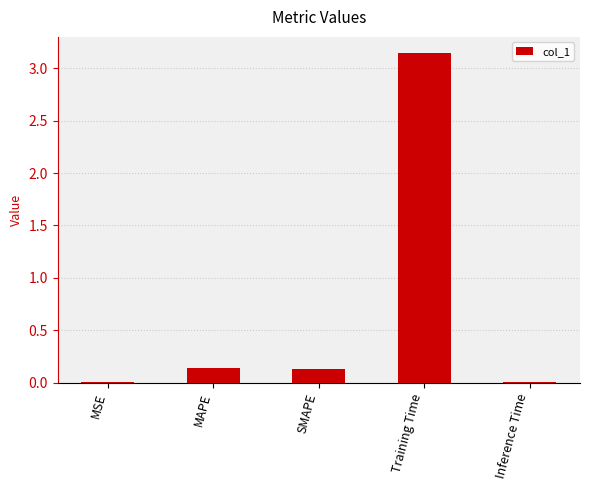

What is the average value?

0.7